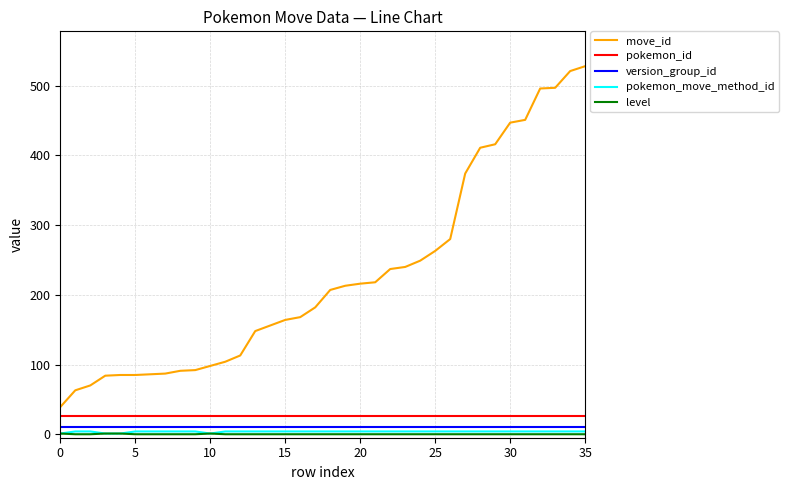

Which series has the largest total across all categories?

move_id